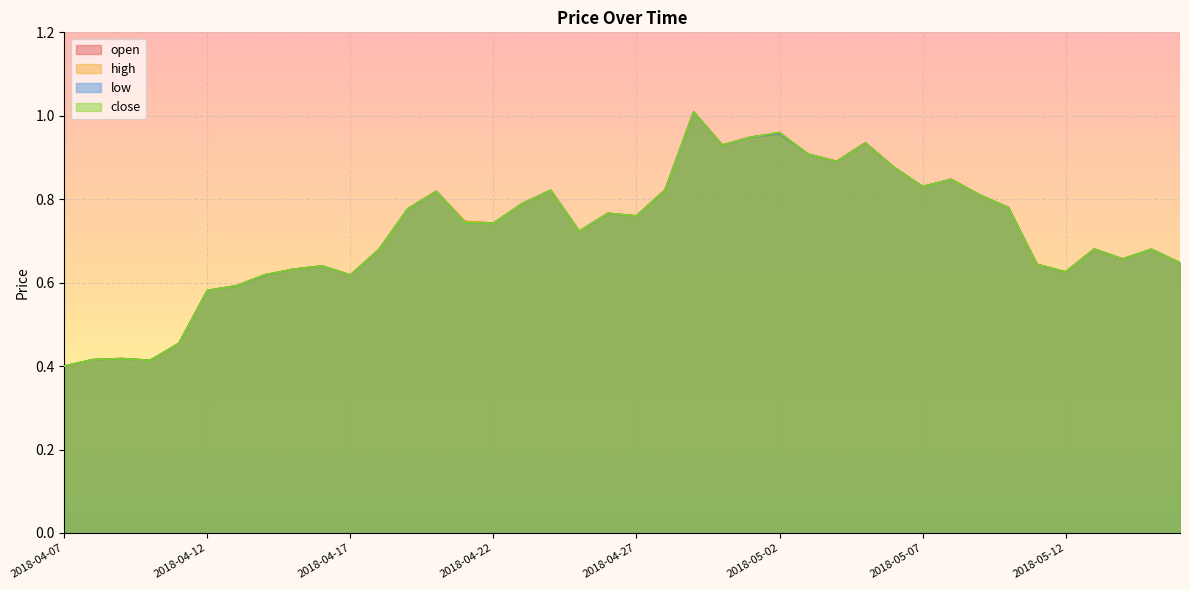

True or false: close has a value of 0.3 at 2018-05-15.

False